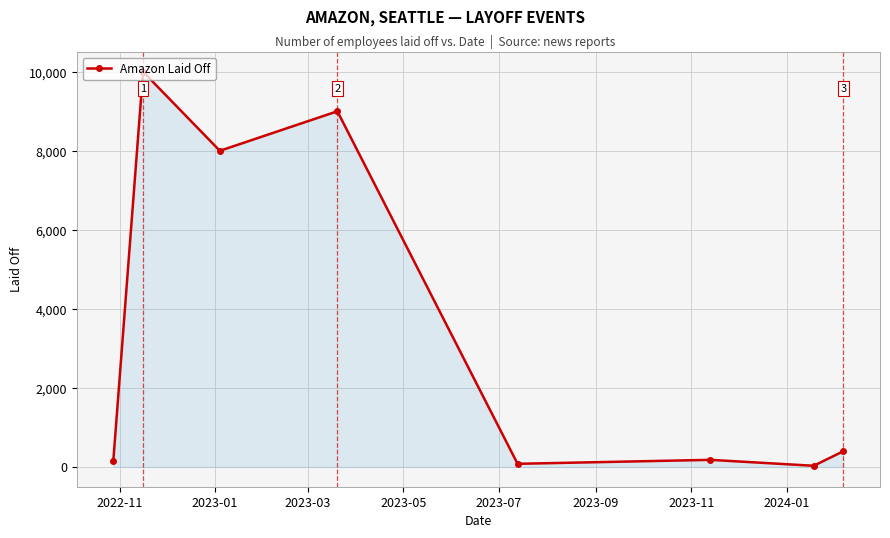

What is the maximum value shown in the chart?

10000